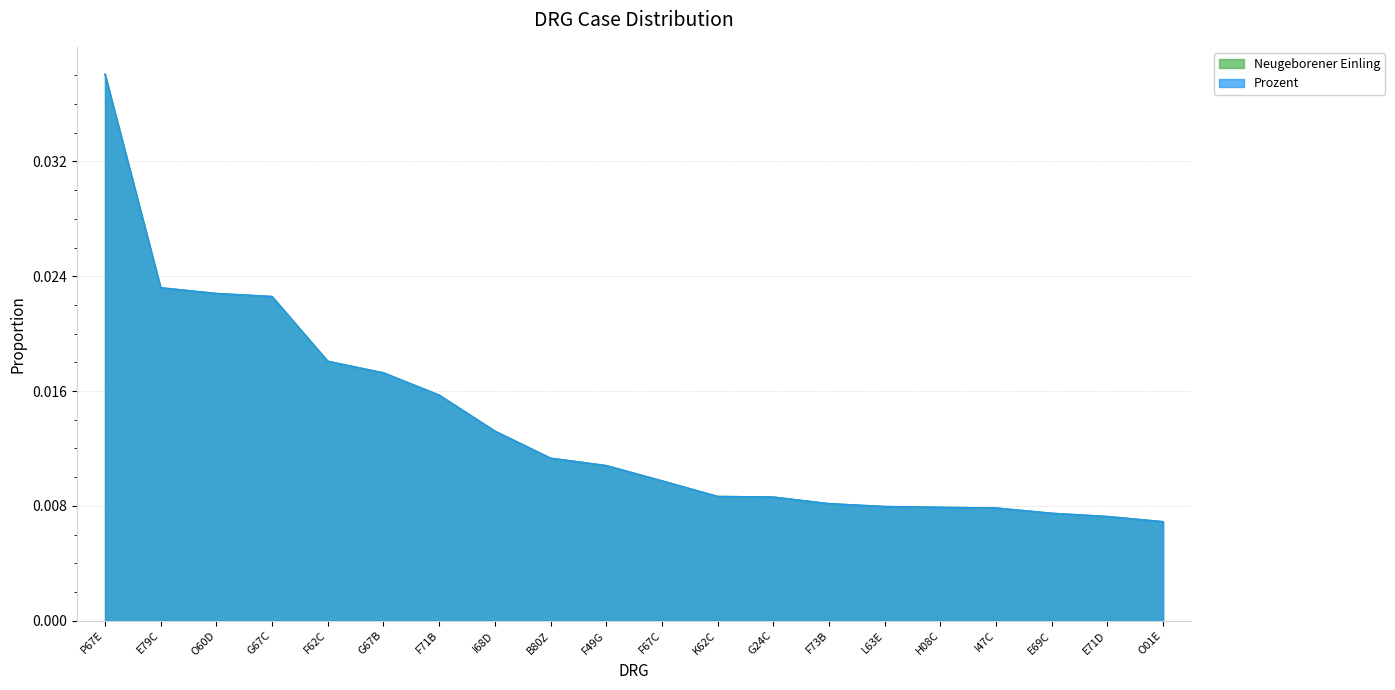

How many lines are shown in the chart?

2